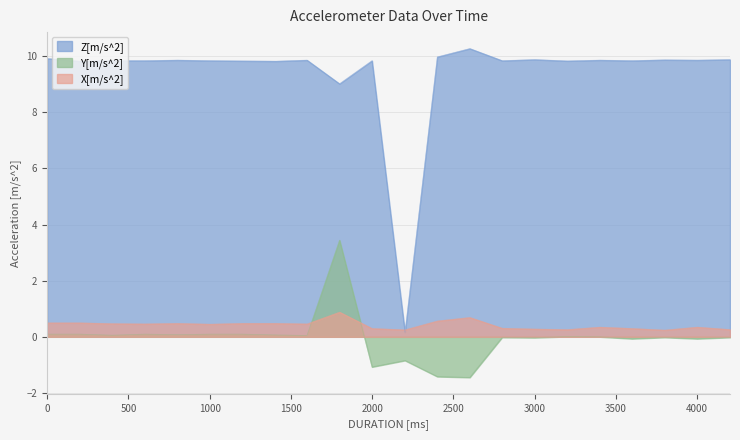

Does the chart have visible grid lines?

Yes